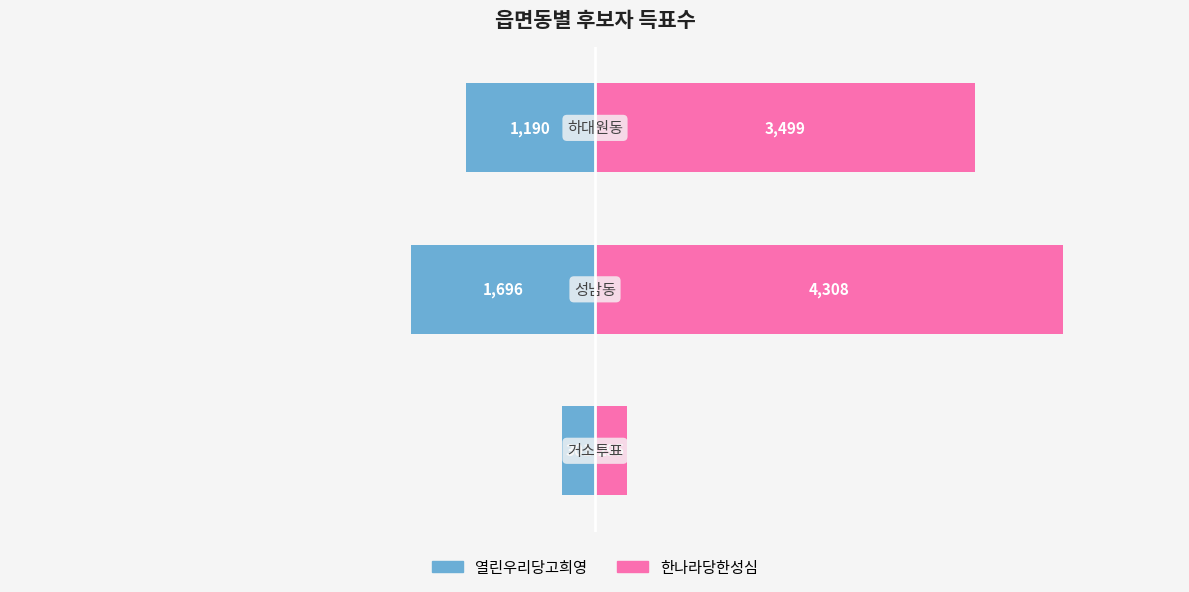

At 2, list the series in order from largest to smallest.

한나라당한성심, 열린우리당고희영